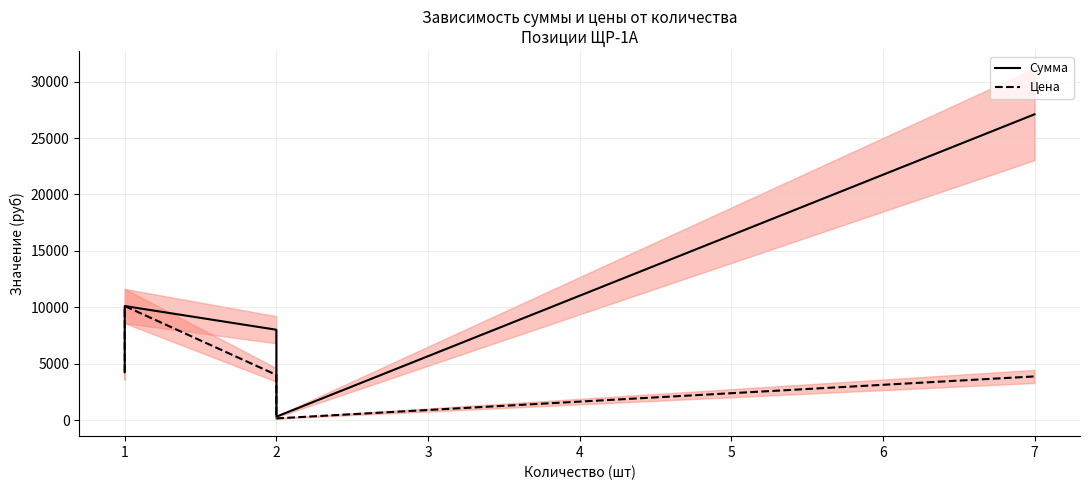

How many values in the Сумма series exceed 5950?

4